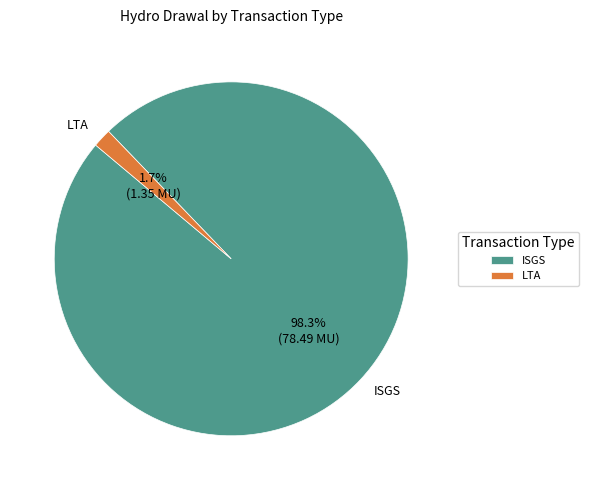

How many segments does this pie chart have?

2